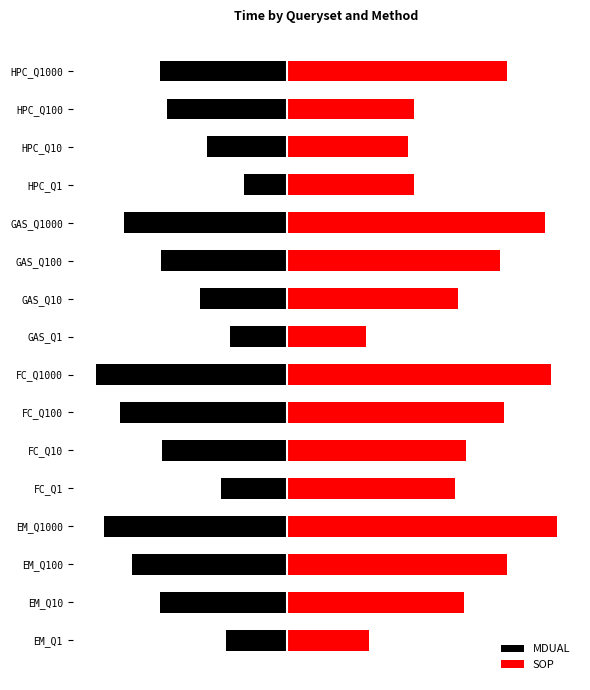

What is the difference between the SOP values at EM_Q1000 and HPC_Q100?

3.0